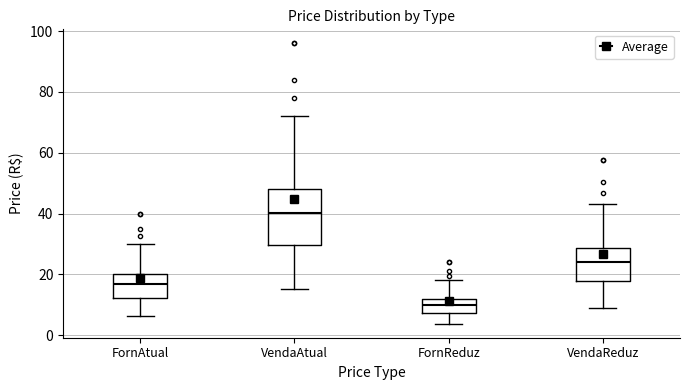

Which box's median line is the highest?

VendaAtual